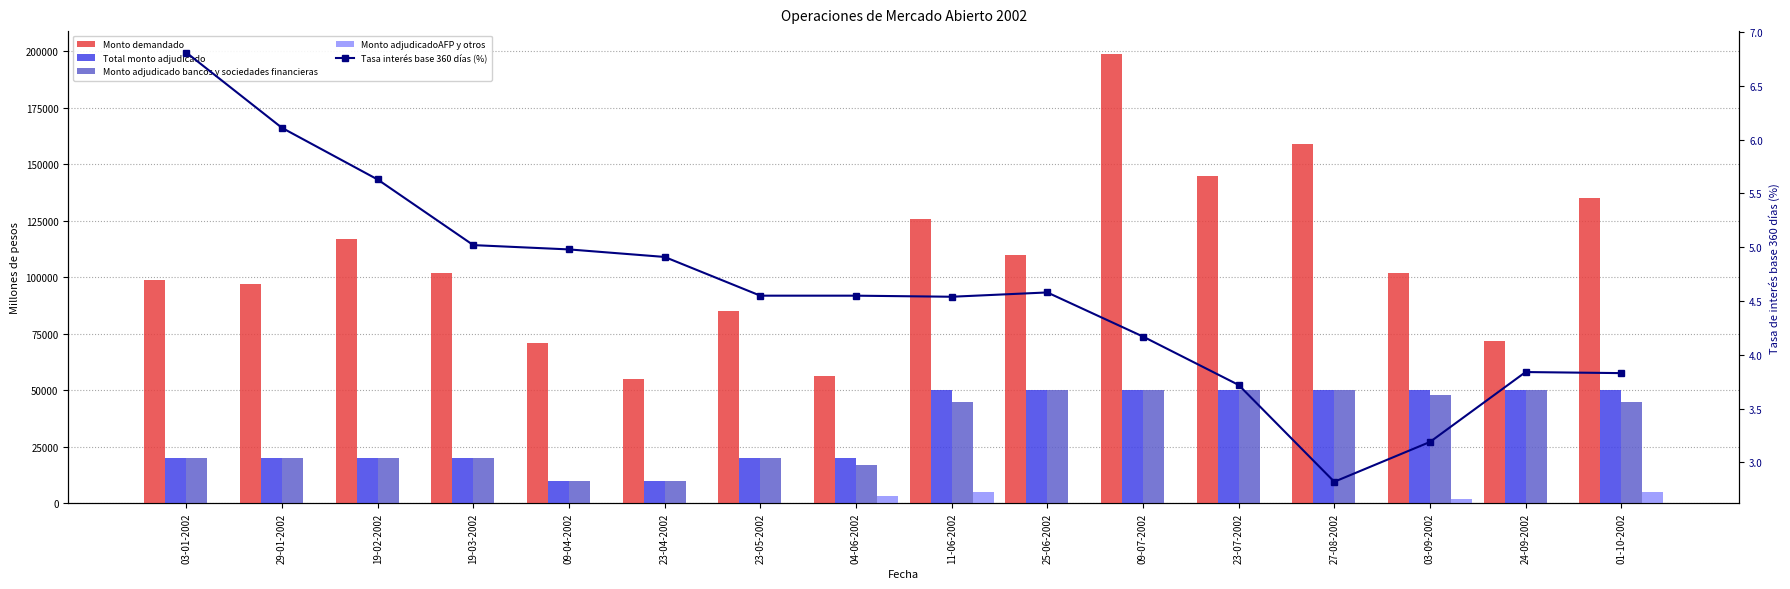

At how many categories does at least one series exceed 38671?

16